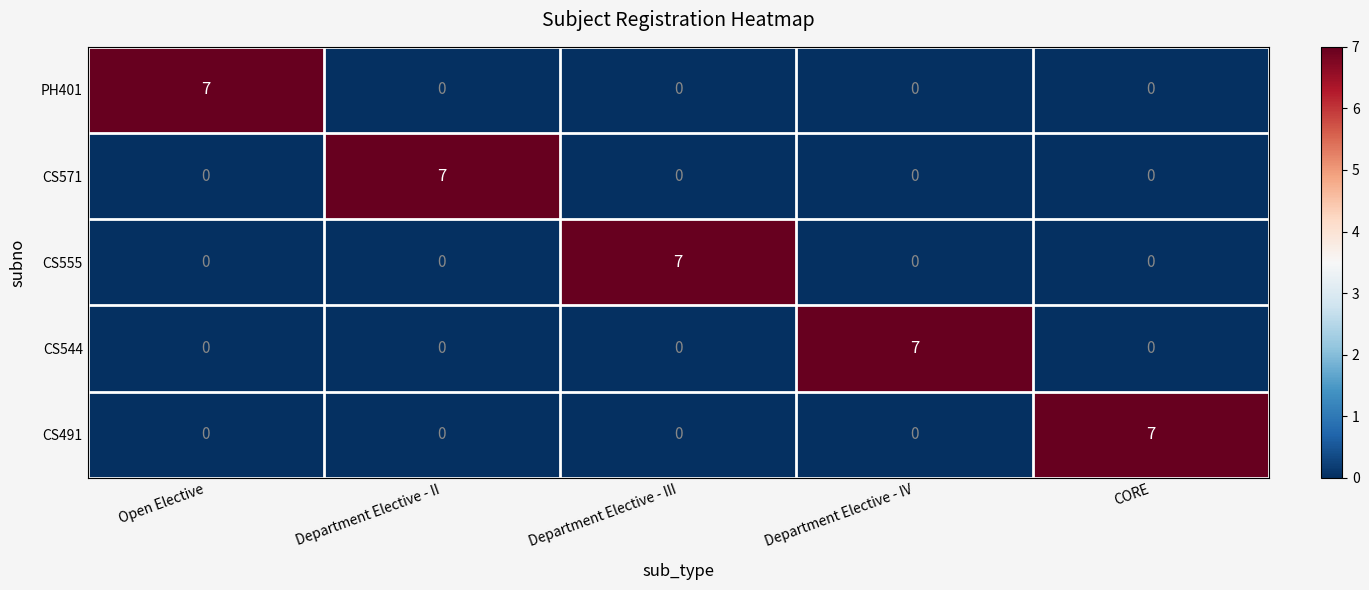

The value of CS544 at CORE is -5. True or false?

False